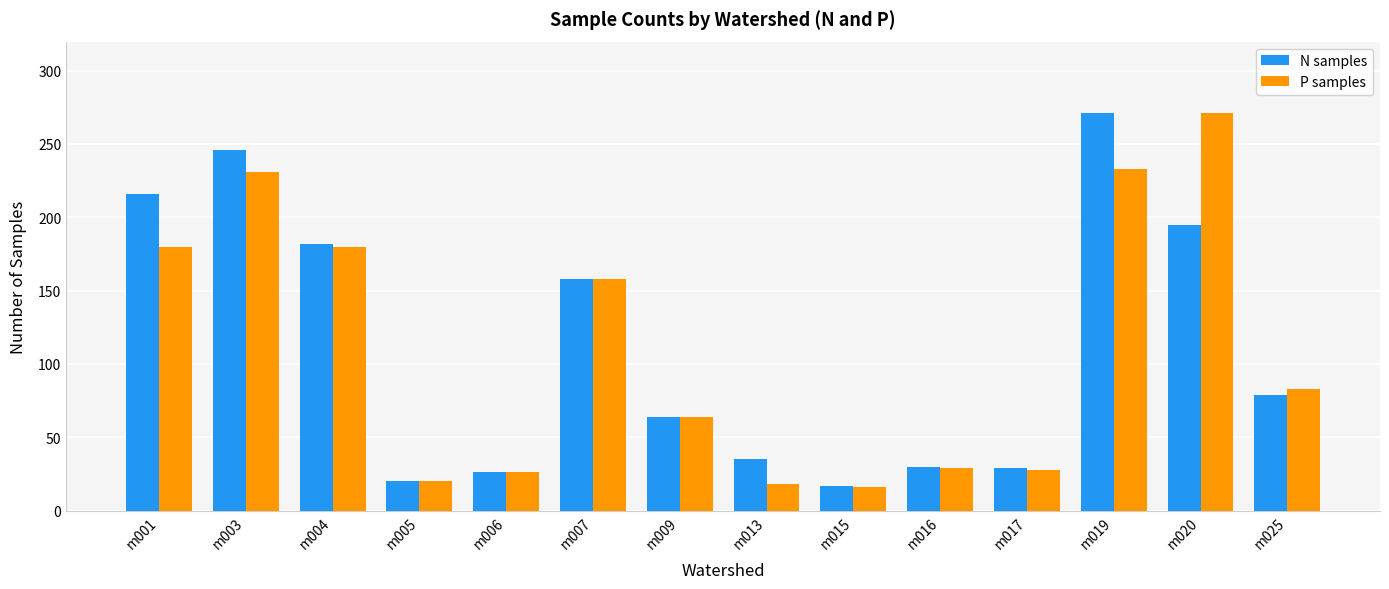

What is the lowest value of the P samples series?

16